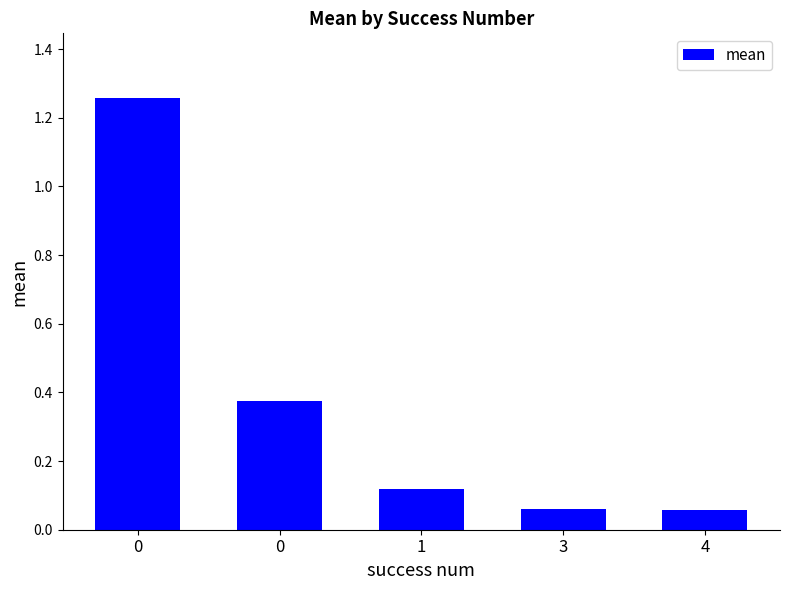

What is the difference between the second highest and minimum values?

0.3